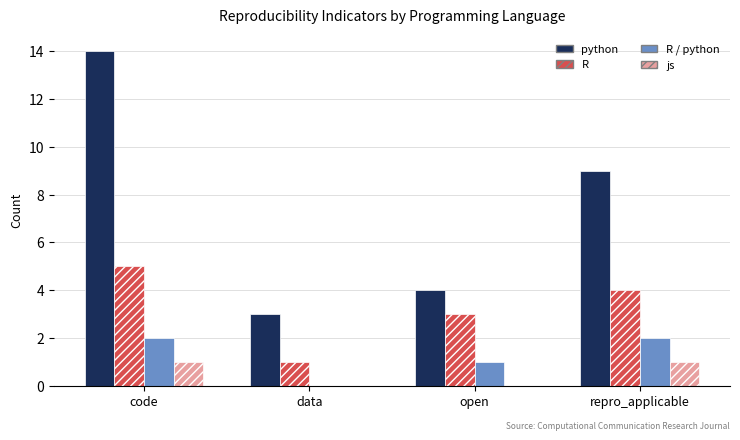

Is the value of js at data greater than the value of R at code?

No